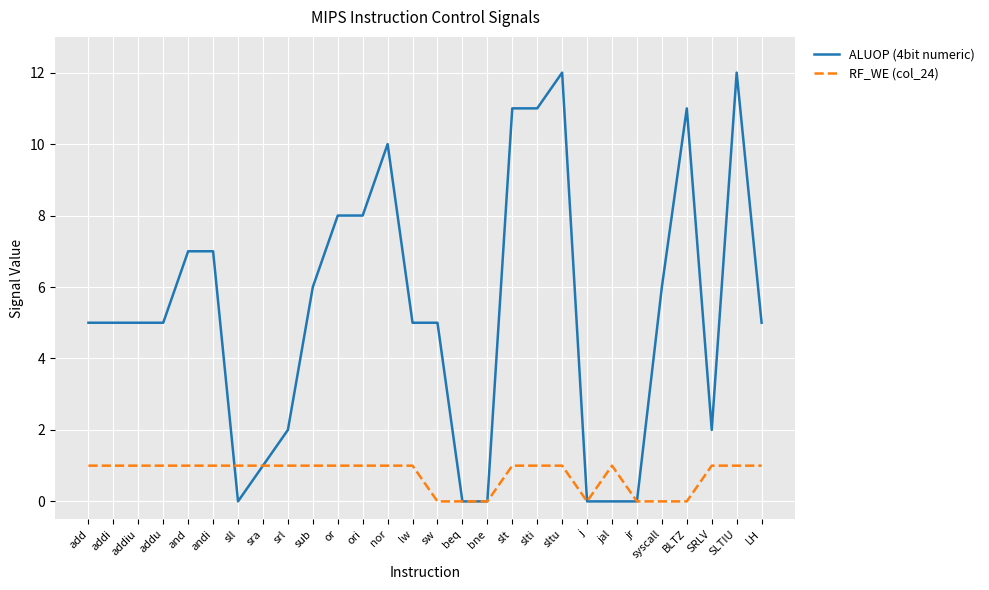

Rank the series by their average value, from lowest to highest.

RF_WE (col_24), ALUOP (4bit numeric)